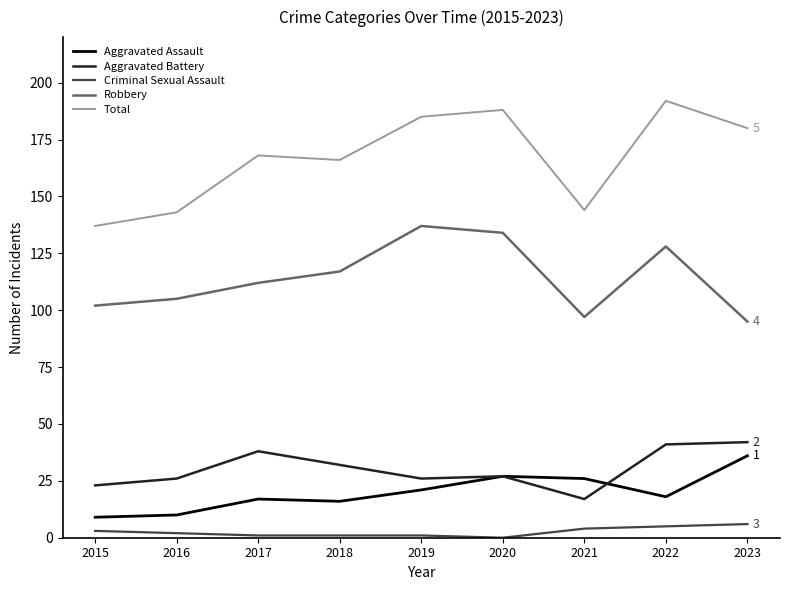

Between 2015 and 2022, which series saw the biggest shift?

Total